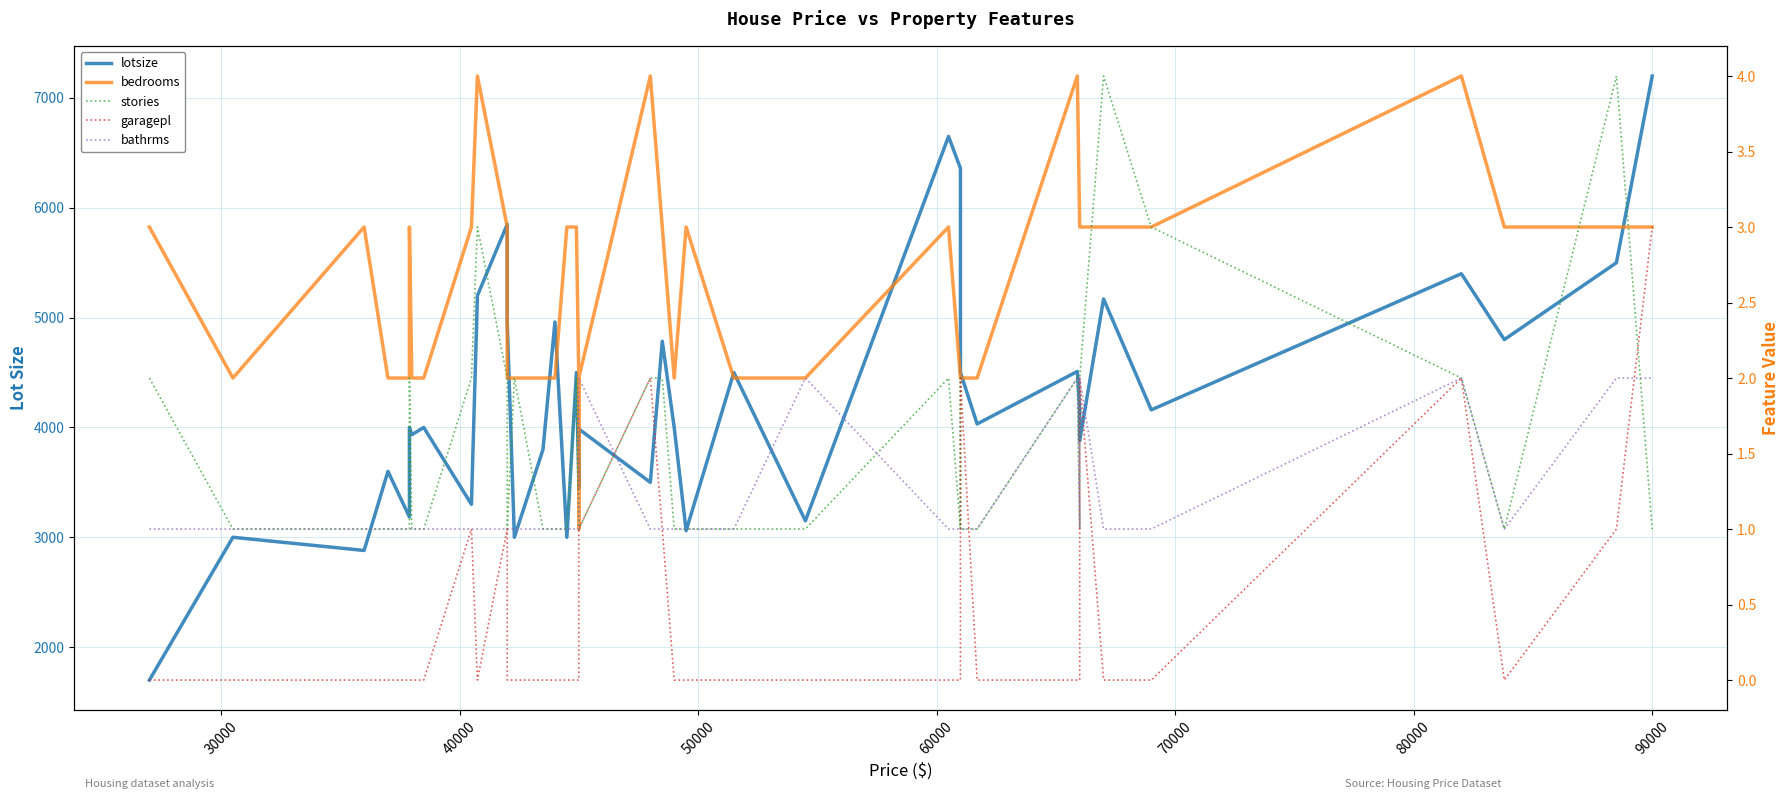

How many interior local valleys does the bedrooms series have?

3